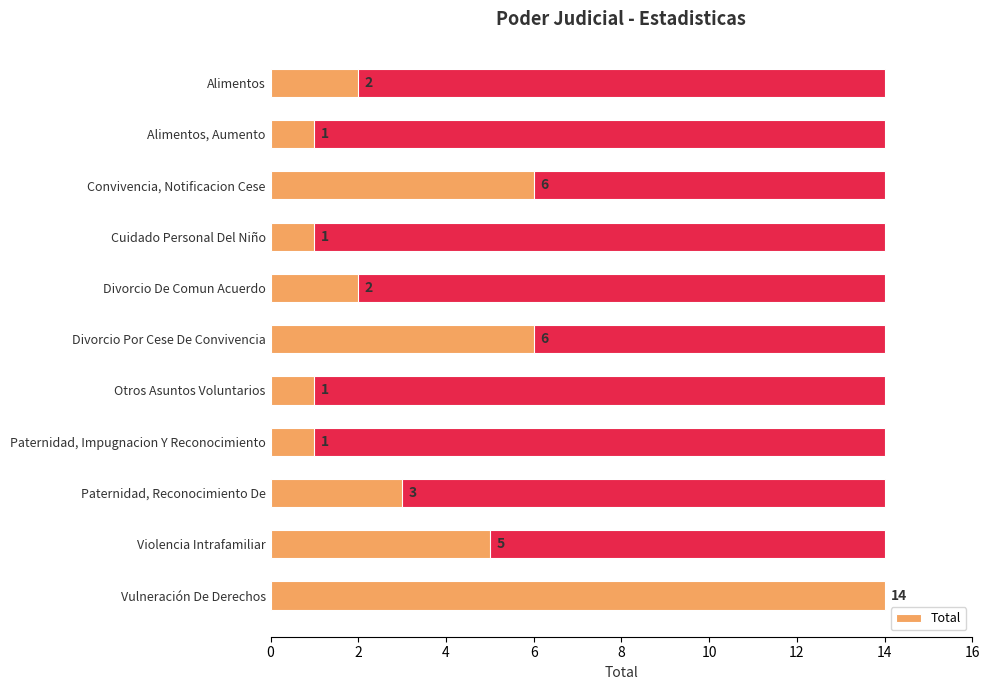

True or false: the data shows 2 at Divorcio De Comun Acuerdo.

True